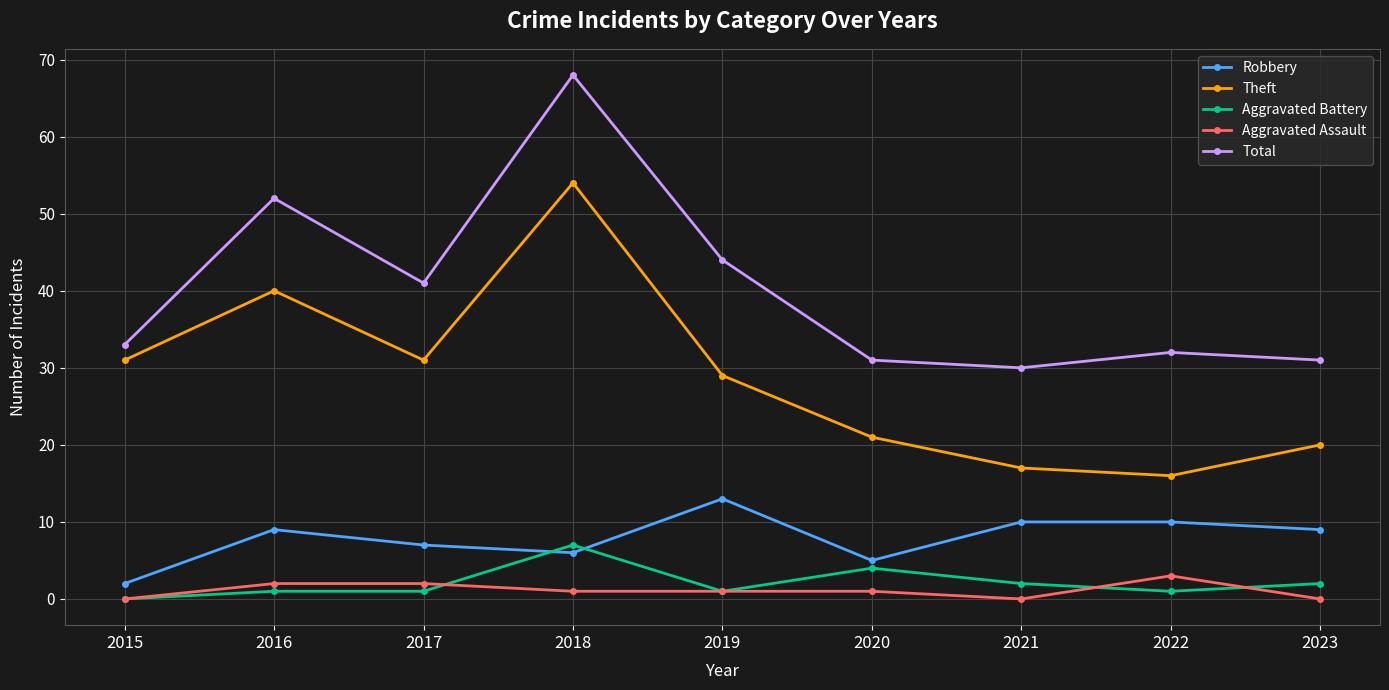

What is the approximate value of Robbery at 2021?

10